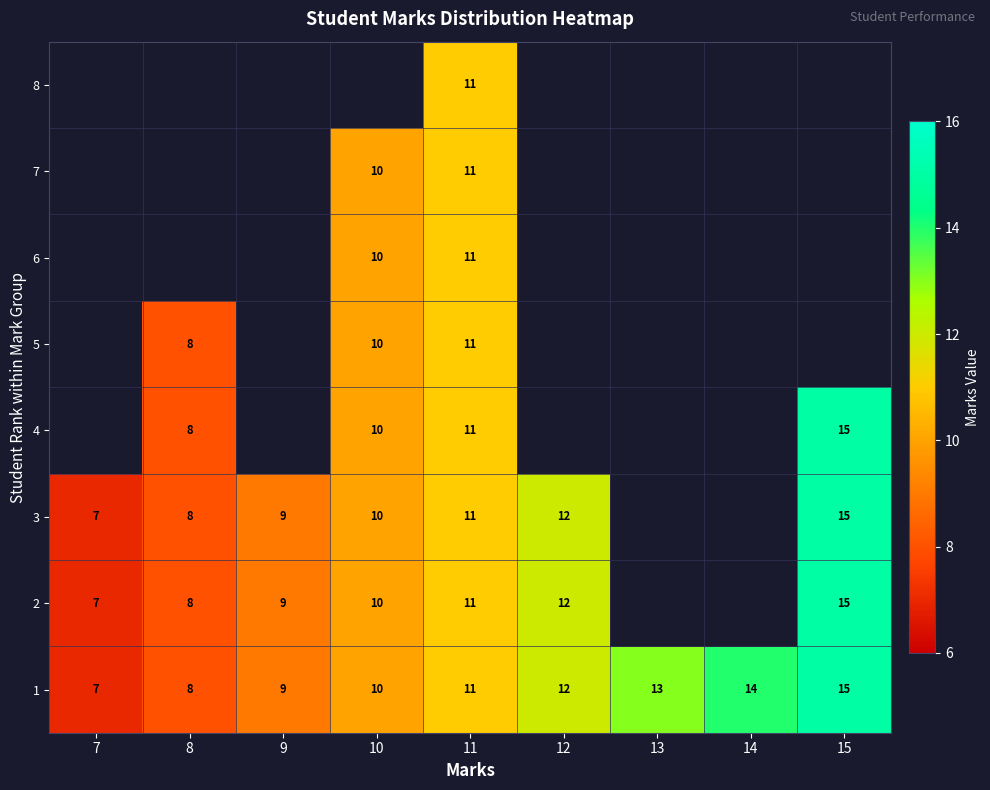

The 1 series shows 15 at 15. True or false?

True